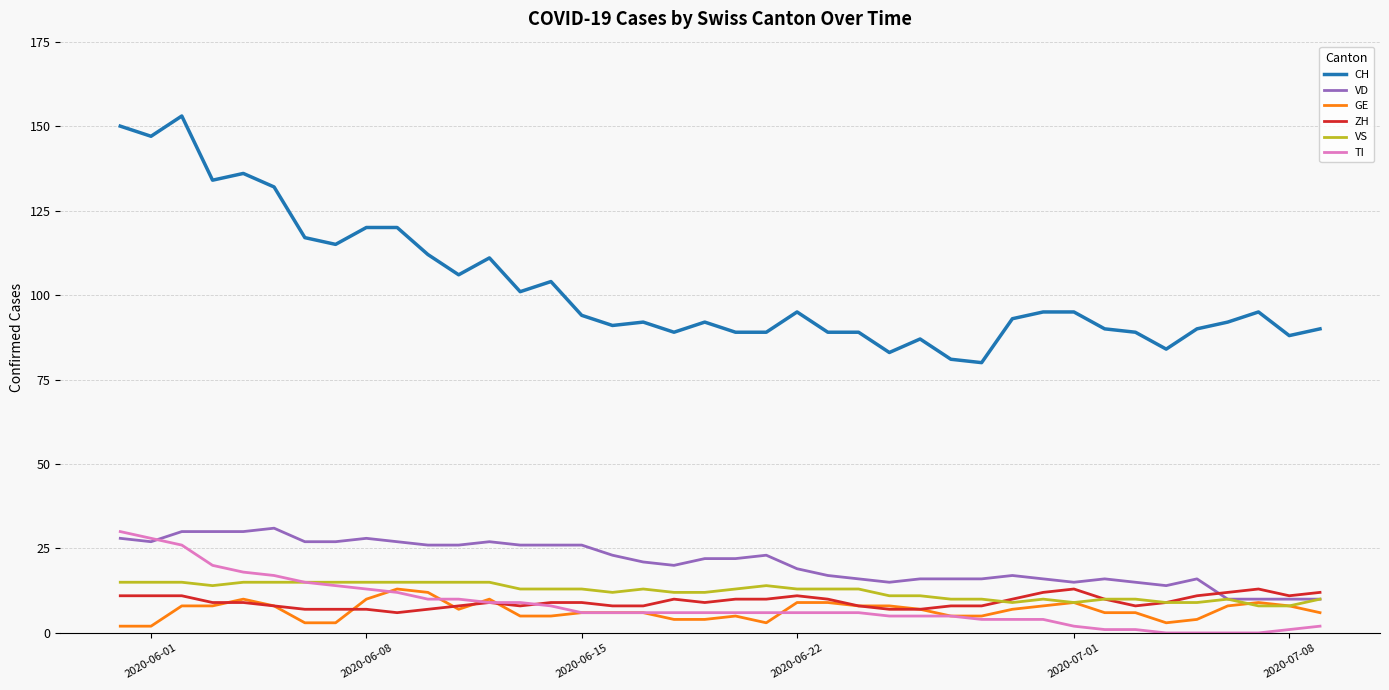

What is the difference between the second highest and minimum values in the VD series?

20